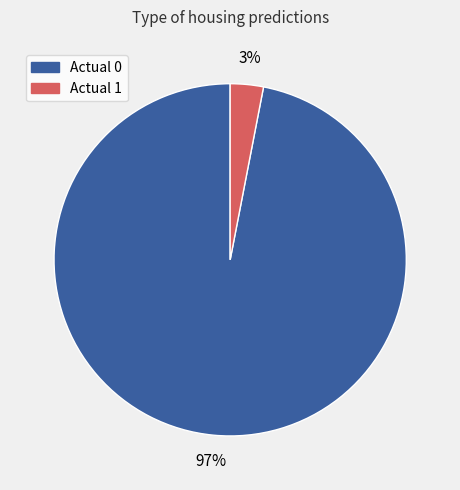

Does Actual 1 account for over 50% of the chart?

No